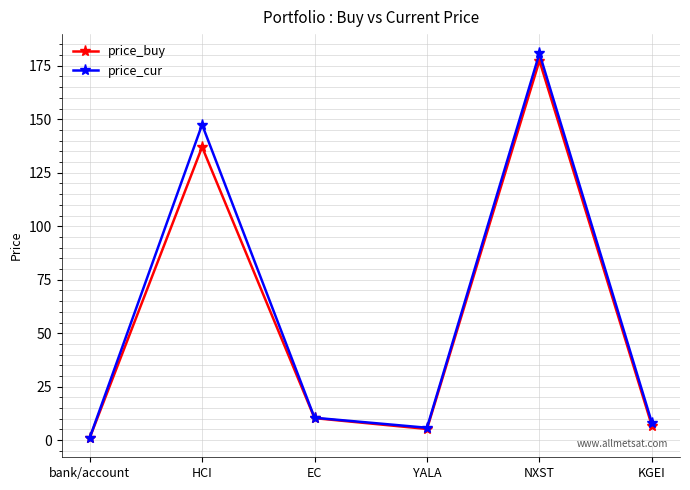

Which series has the largest total across all categories?

price_cur